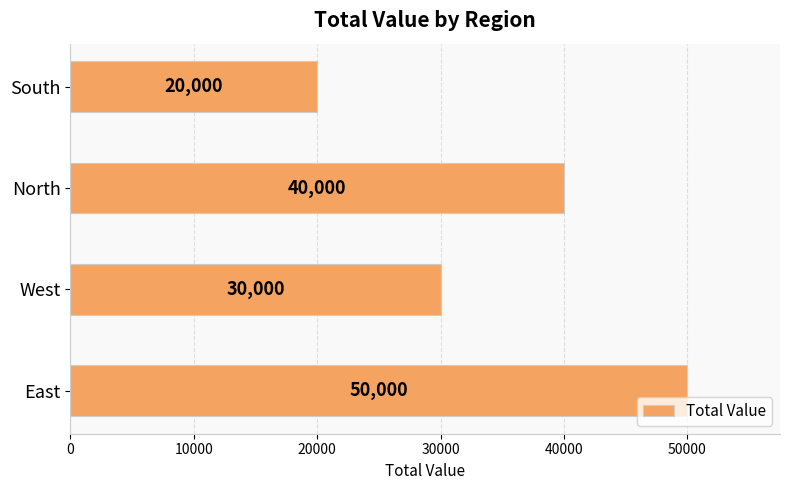

Does the chart contain stacked bars?

No